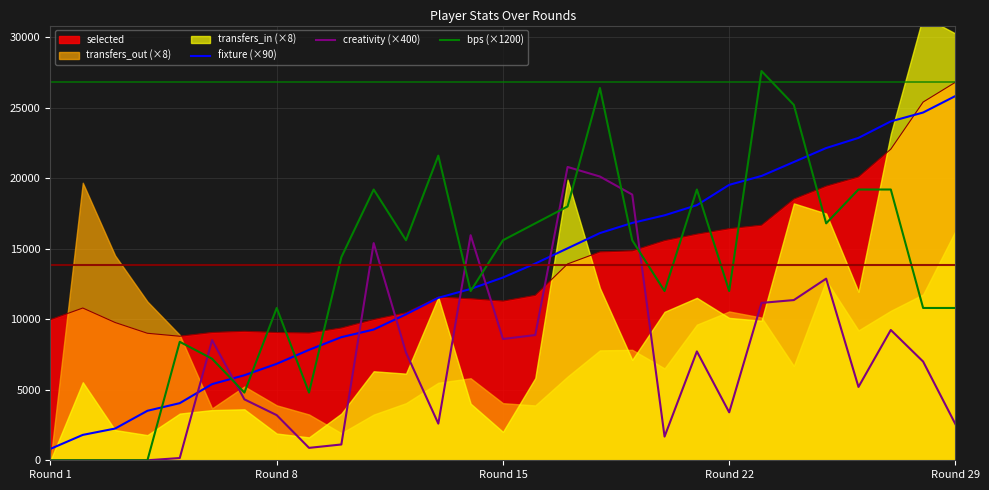

Where is fixture (×90) nearest to the value 13320?

Round 15